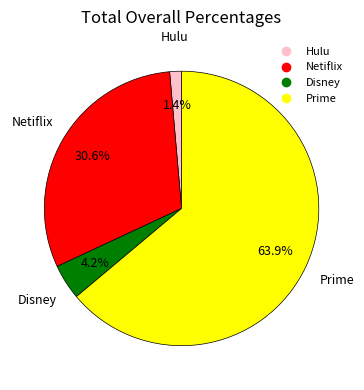

Does any single category account for the majority?

Yes